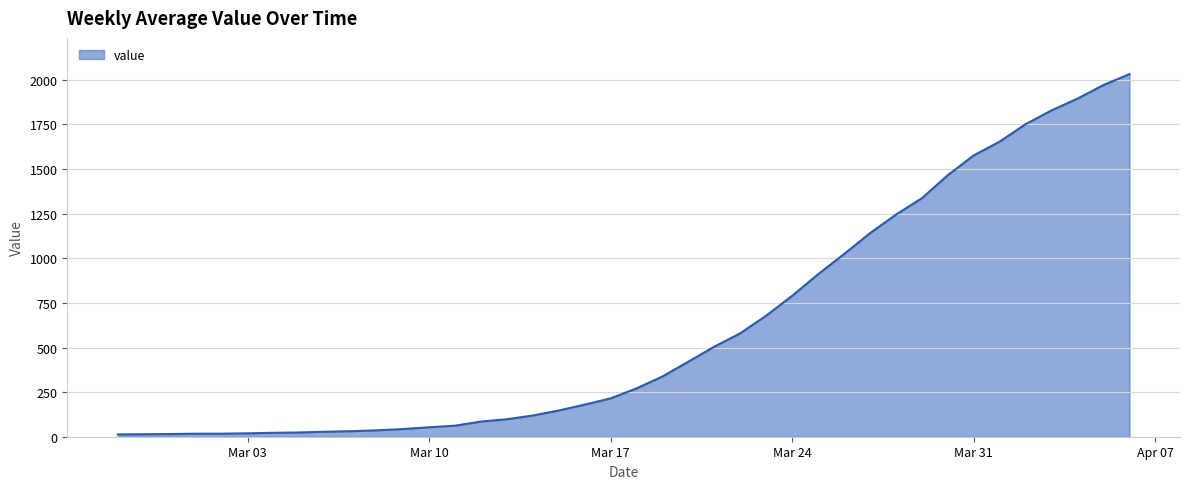

Does the chart have visible grid lines?

Yes